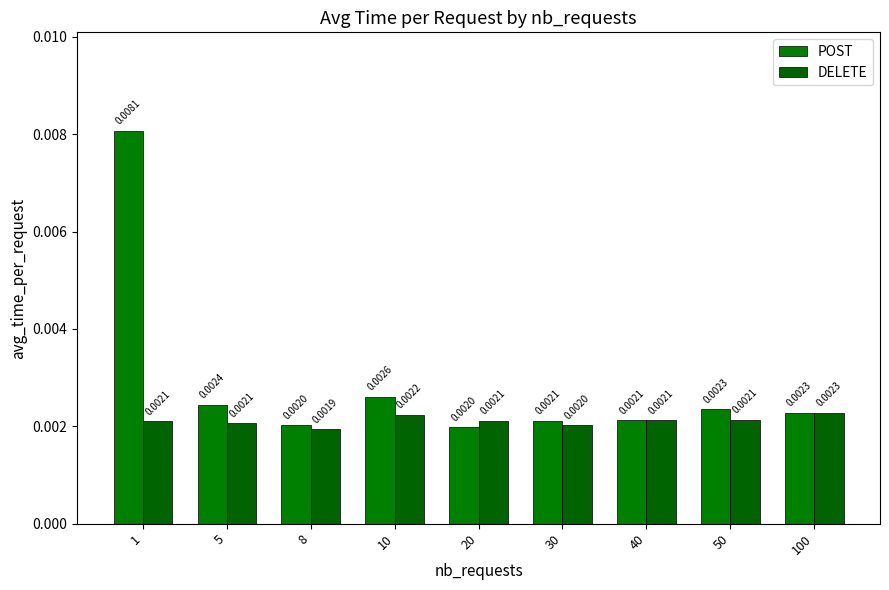

At which label is POST closest to 0?

20